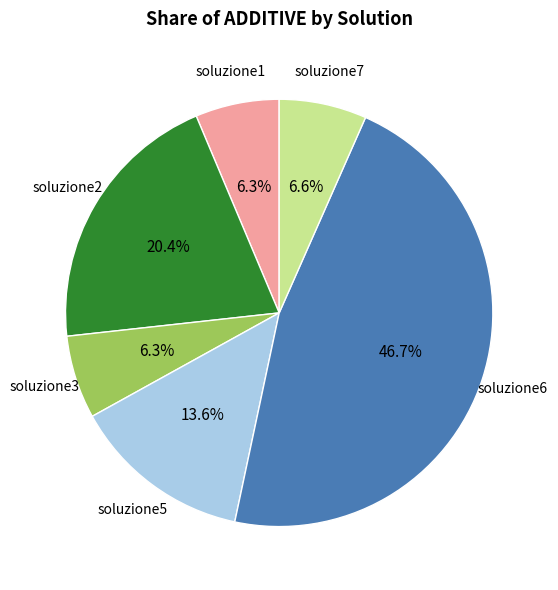

Is there a majority slice in this chart?

No